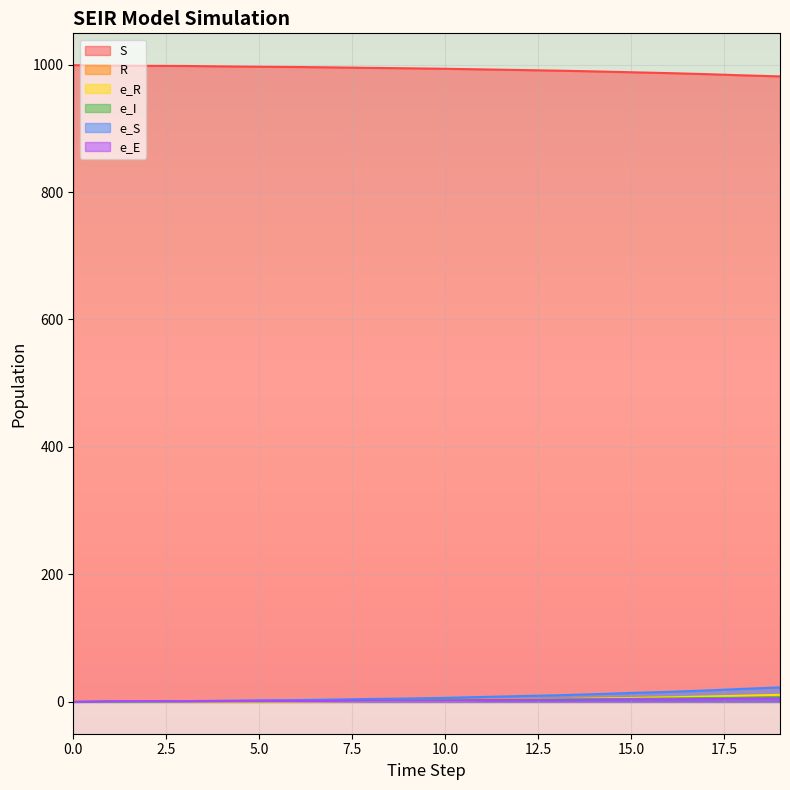

What is the spread (max minus min) of values at 6?

995.3